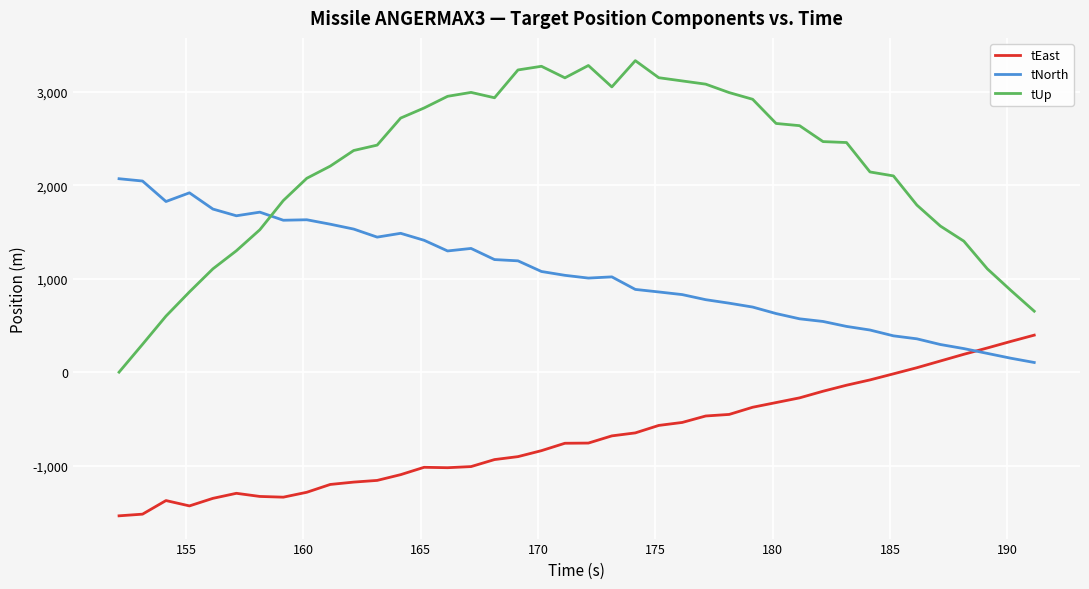

Does the chart have visible grid lines?

Yes